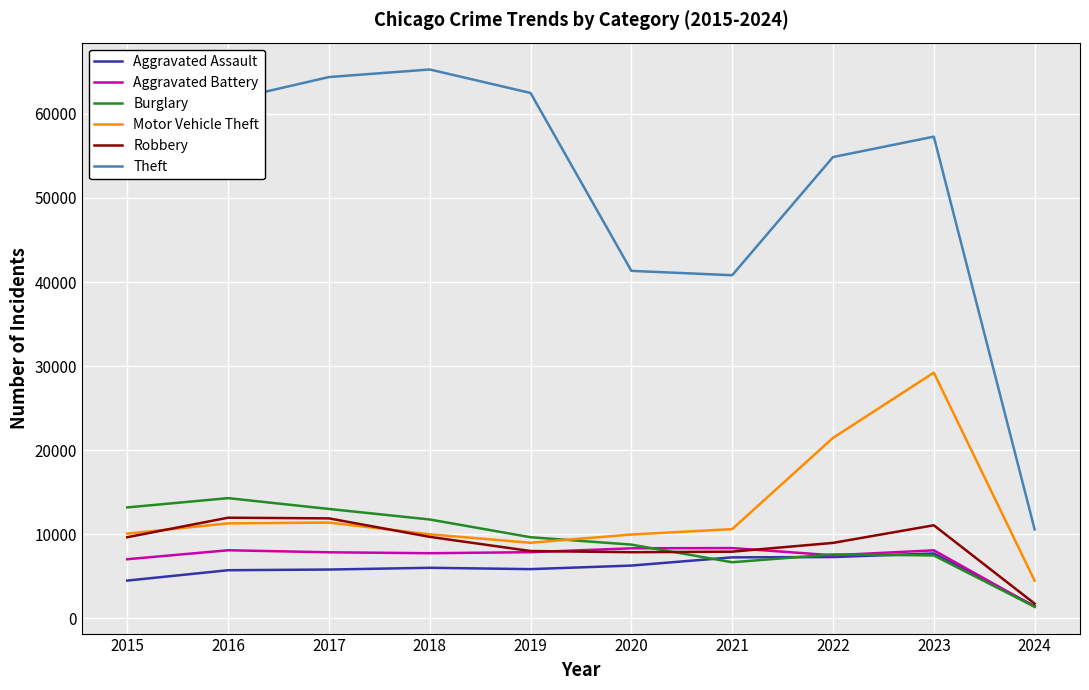

Is it true that Burglary equals 21401 at 2017?

False